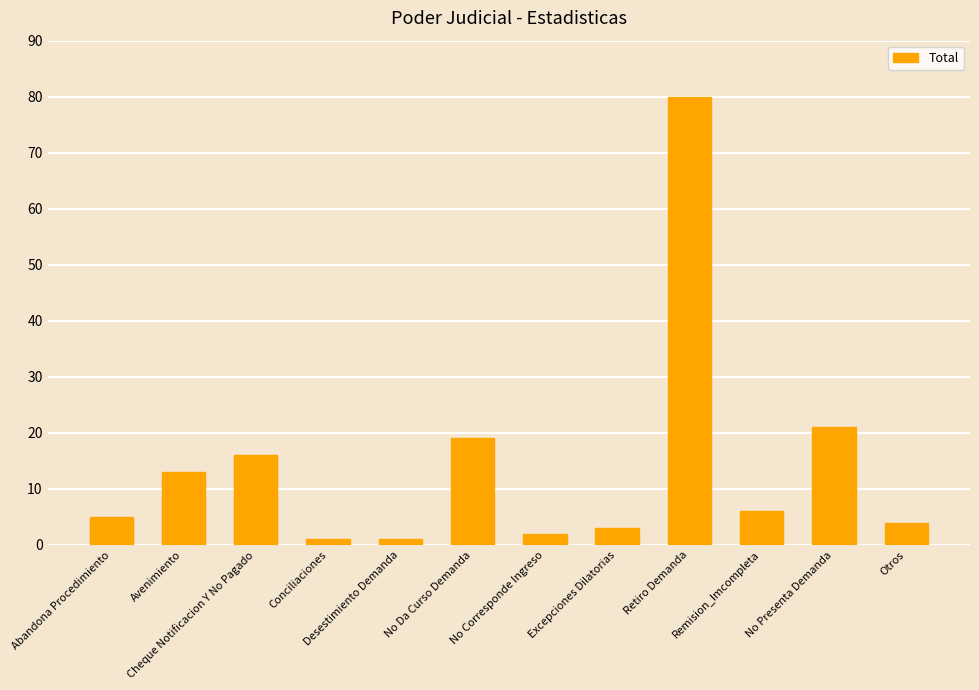

Reading left to right, transcribe all the data shown in this chart.

Abandona Procedimiento=5	Avenimiento=13	Cheque Notificacion Y No Pagado=16	Conciliaciones=1	Desestimiento Demanda=1	No Da Curso Demanda=19	No Corresponde Ingreso=2	Excepciones Dilatorias=3	Retiro Demanda=80	Remision_Imcompleta=6	No Presenta Demanda=21	Otros=4